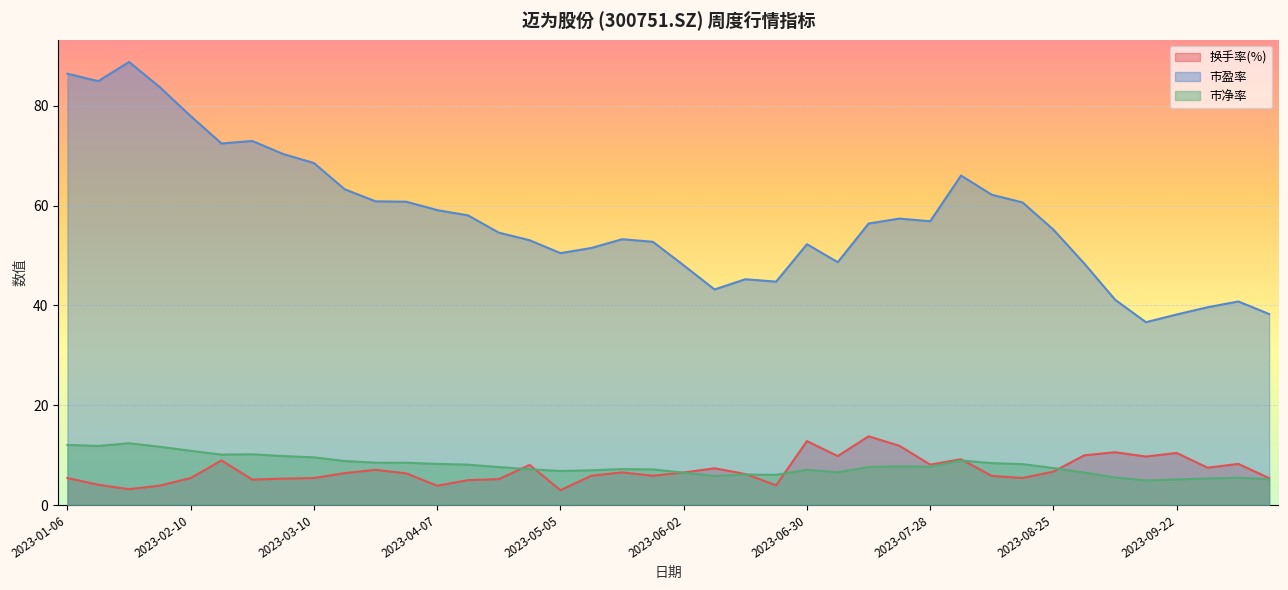

Reading left to right, list all the values displayed in this chart.

换手率(%): 5.4	4.1	3.2	3.9	5.4	8.9	5.1	5.3	5.4	6.4	7.1	6.3	3.9	5.0	5.2	8.0	3.0	5.9	6.5	5.9	6.5	7.4	6.2	4.0	12.8	9.8	13.8	11.9	8.1	9.2	5.8	5.4	6.7	10.0	10.6	9.7	10.4	7.5	8.2	5.4
市盈率: 86.4	84.9	88.8	83.7	77.9	72.4	72.9	70.3	68.5	63.2	60.8	60.8	59.1	58.0	54.6	53.0	50.5	51.5	53.2	52.7	48.0	43.2	45.2	44.7	52.2	48.6	56.4	57.4	56.8	66.0	62.1	60.6	55.2	48.4	41.1	36.6	38.2	39.6	40.8	38.3
市净率: 12.0	11.8	12.4	11.7	10.9	10.1	10.2	9.8	9.5	8.8	8.5	8.5	8.2	8.1	7.6	7.2	6.8	7.0	7.2	7.1	6.5	5.8	6.1	6.0	7.1	6.6	7.6	7.8	7.7	8.9	8.4	8.2	7.4	6.5	5.5	4.9	5.1	5.3	5.5	5.1